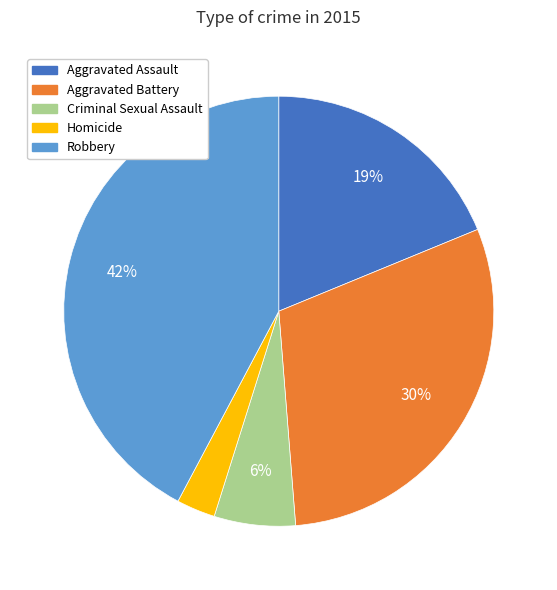

How many segments does this pie chart have?

5